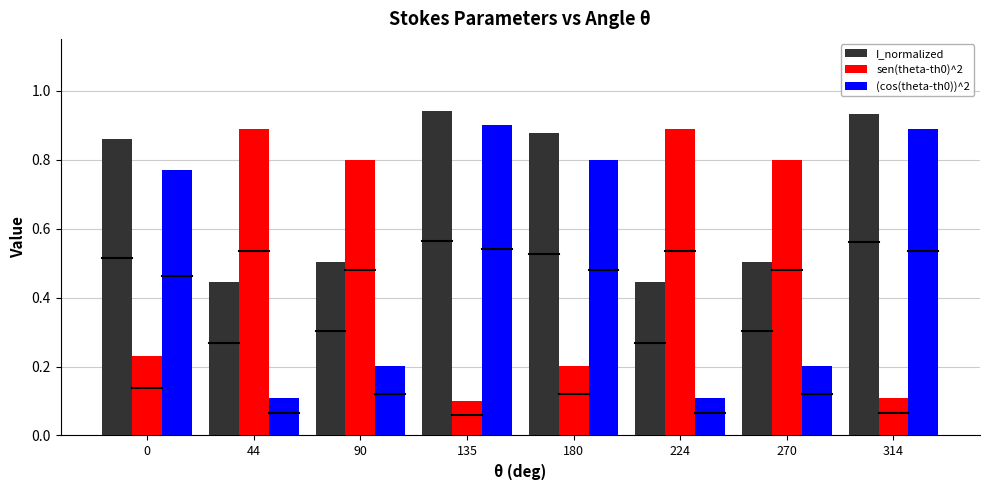

What is the difference between the maximum and minimum values in the I_normalized series?

0.5